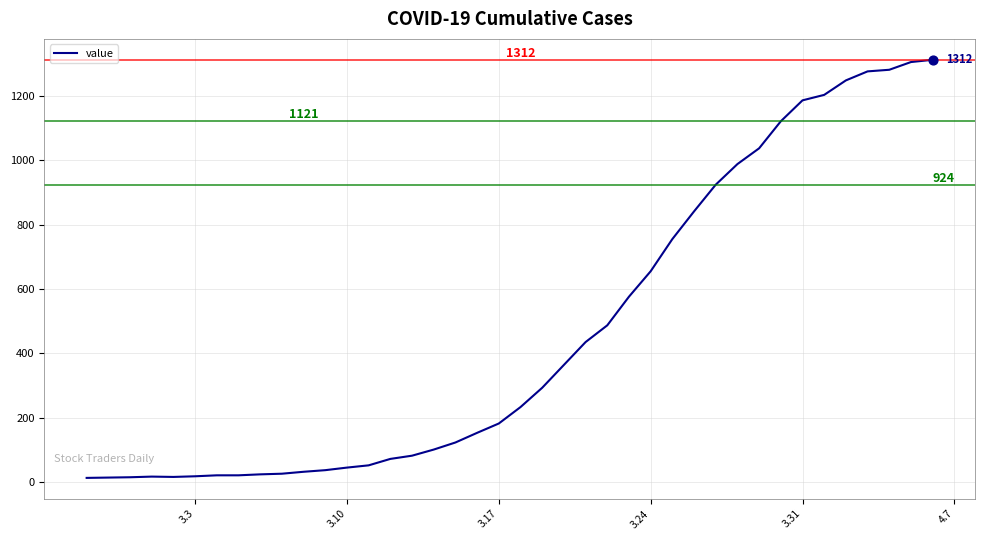

What is the maximum value shown in the chart?

1312